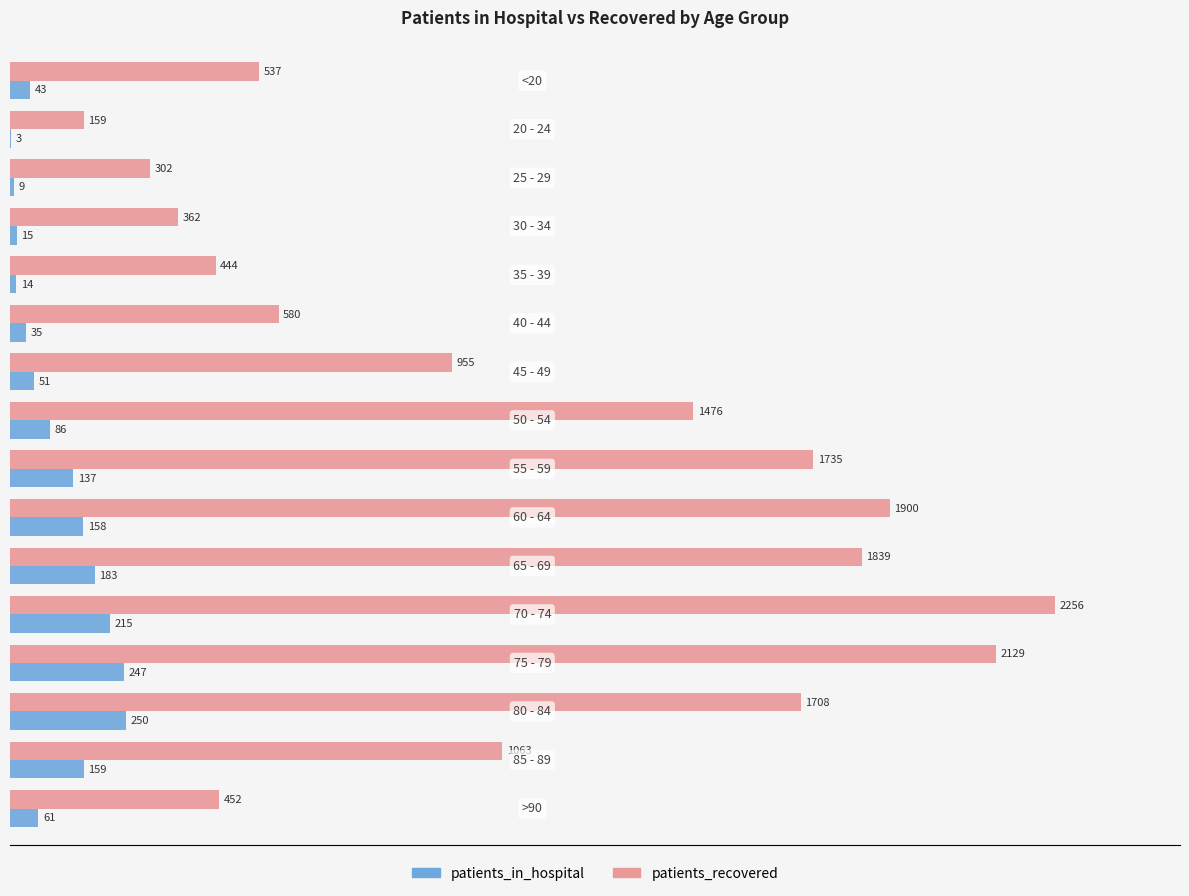

What is the highest value of the patients_in_hospital series?

250